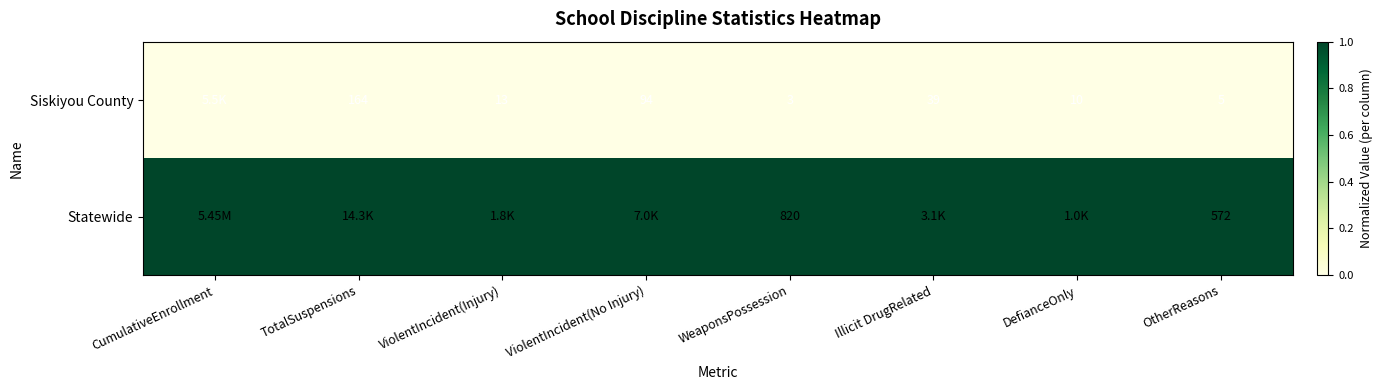

What is the sum of the Siskiyou County values at OtherReasons and DefianceOnly?

15